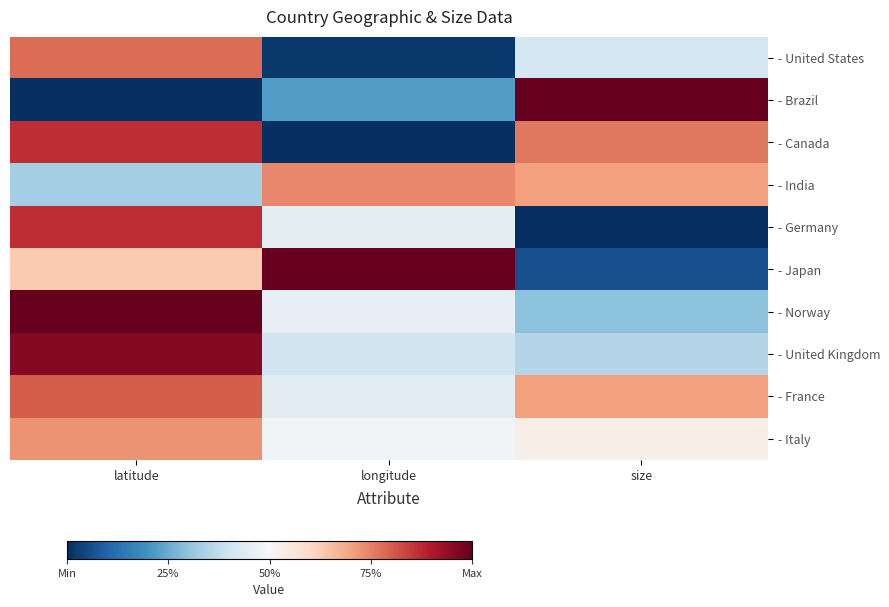

What is the total value across all series at size?

4.8